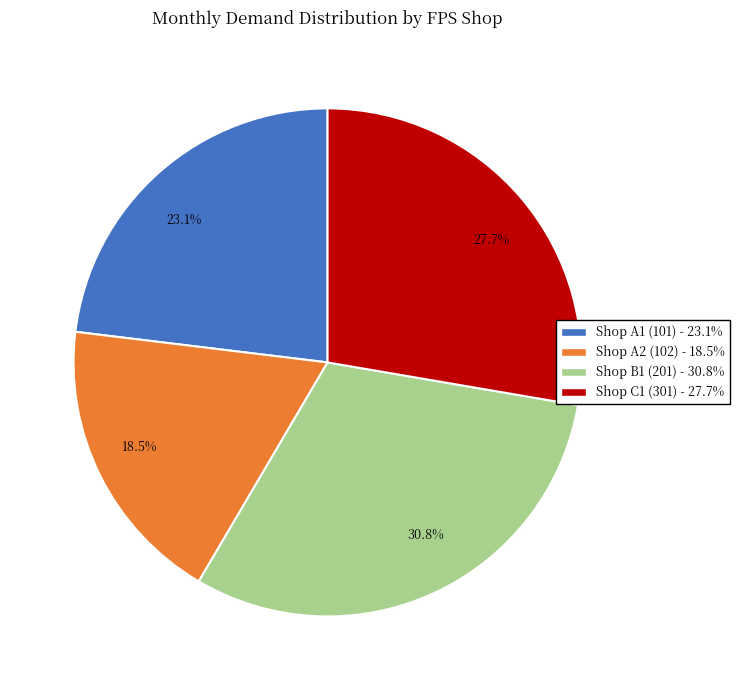

What portion of the pie excludes Shop A2 (102)?

81.5%